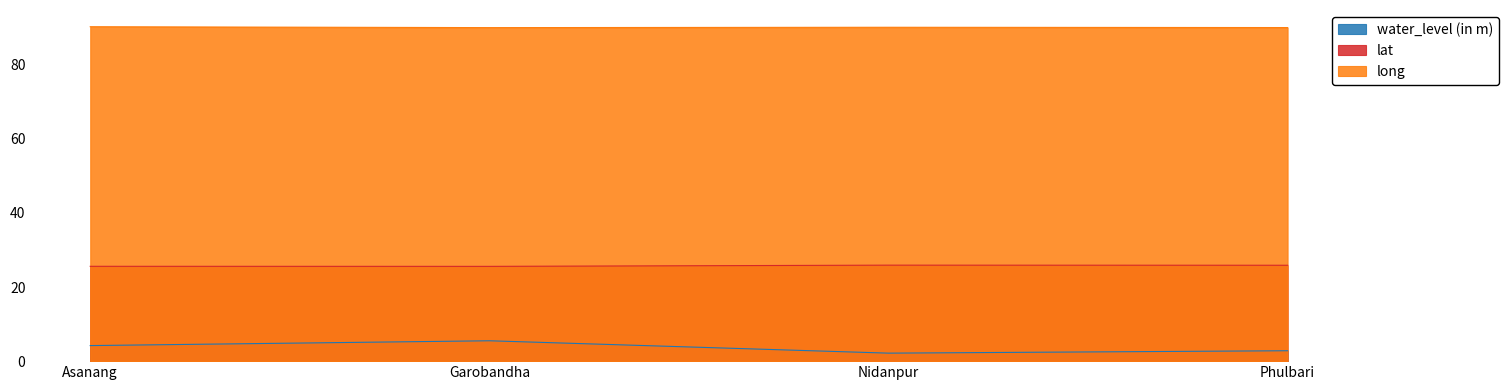

Which series has the largest range (max minus min)?

water_level (in m)